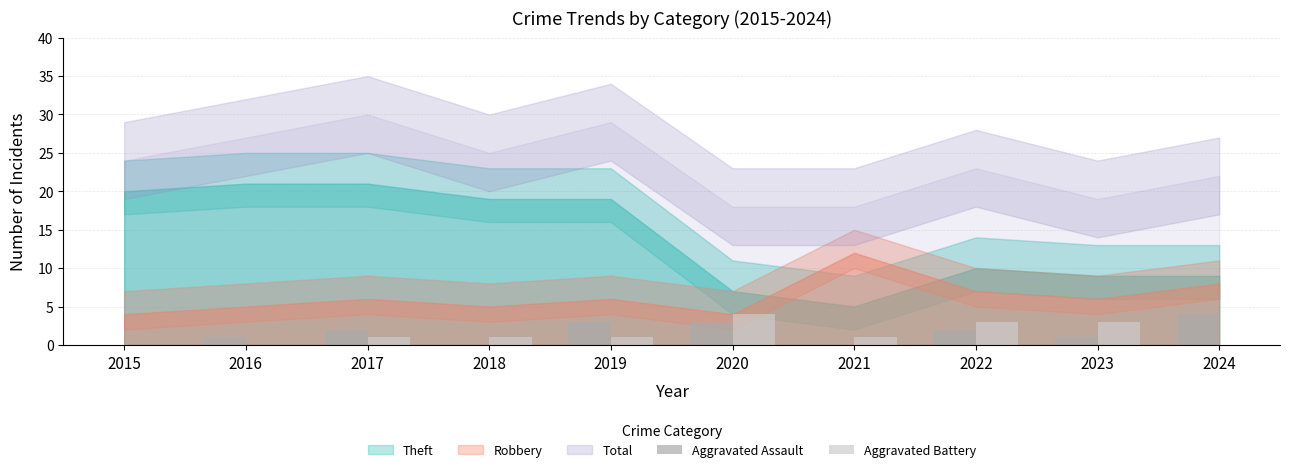

What is the average value of the Aggravated Battery series?

1